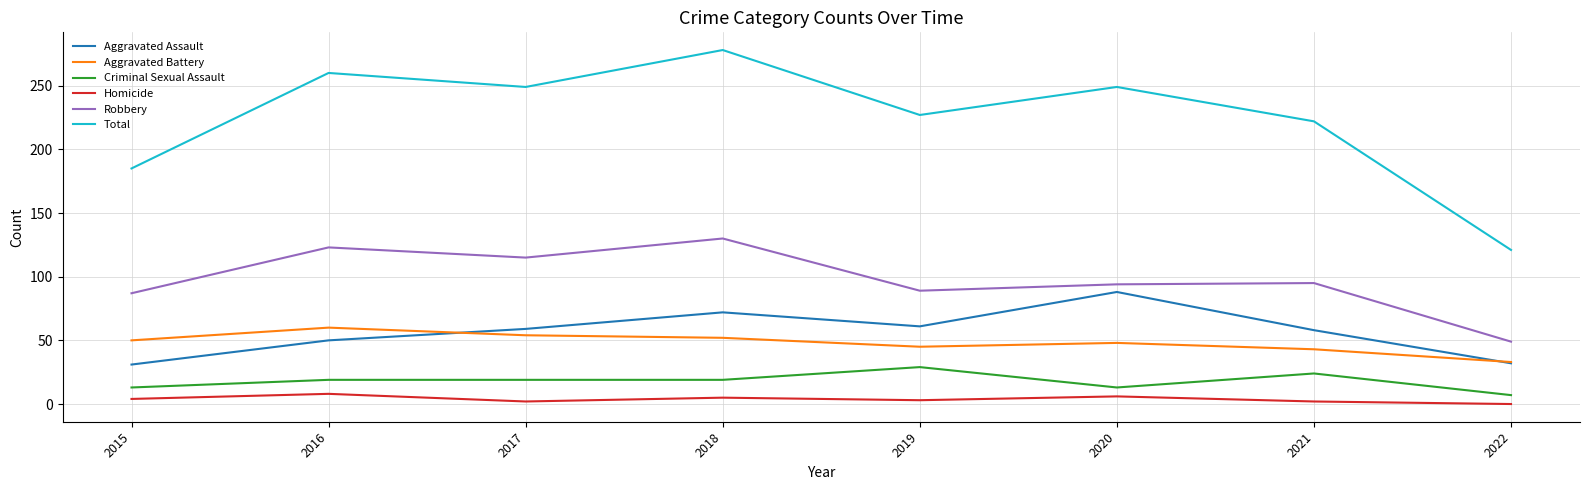

The value of Robbery at 2019 is 89. True or false?

True